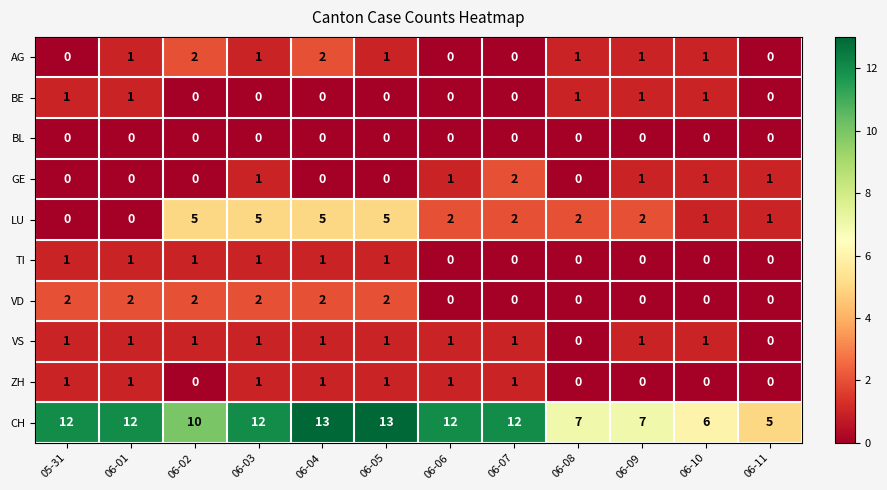

What is the difference between the highest and lowest values at 06-04?

13